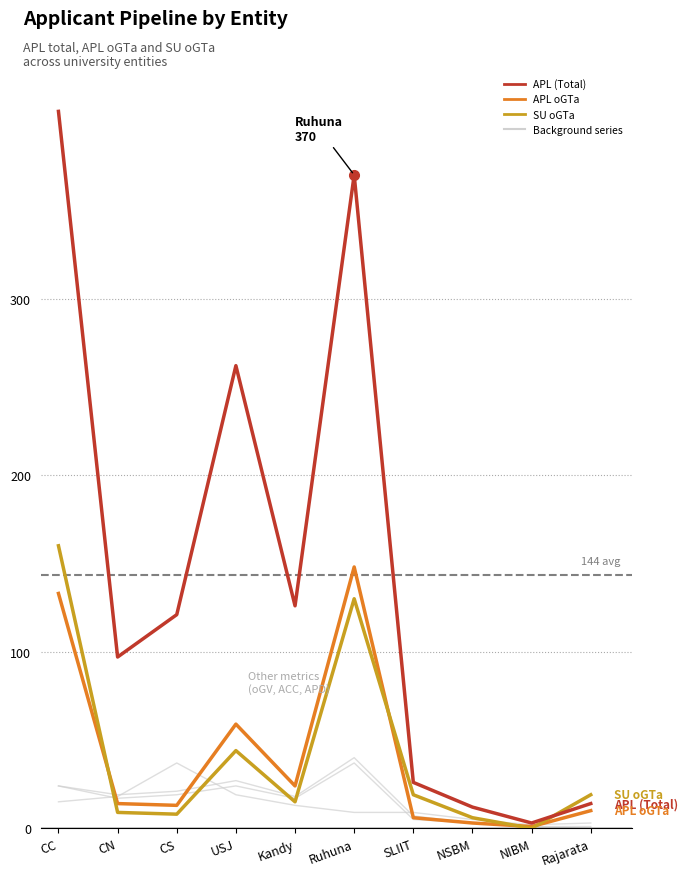

Reading left to right, what are all the values shown in this chart?

APL oGV: CC=15	CN=18	CS=37	USJ=19	Kandy=13	Ruhuna=9	SLIIT=9	NSBM=5	NIBM=2	Rajarata=3
ACC (Total): CC=24	CN=19	CS=21	USJ=27	Kandy=18	Ruhuna=40	SLIIT=7	NSBM=3	NIBM=1	Rajarata=1
APD (Total): CC=24	CN=17	CS=19	USJ=24	Kandy=17	Ruhuna=37	SLIIT=5	NSBM=3	NIBM=1	Rajarata=0
APL (Total): CC=406	CN=97	CS=121	USJ=262	Kandy=126	Ruhuna=370	SLIIT=26	NSBM=12	NIBM=3	Rajarata=14
APL oGTa: CC=133	CN=14	CS=13	USJ=59	Kandy=24	Ruhuna=148	SLIIT=6	NSBM=3	NIBM=1	Rajarata=10
SU oGTa: CC=160	CN=9	CS=8	USJ=44	Kandy=15	Ruhuna=130	SLIIT=19	NSBM=6	NIBM=0	Rajarata=19